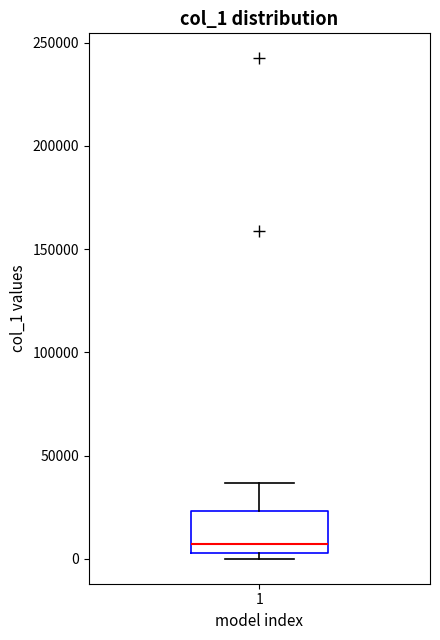

Where is the upper edge of the box at x = 1 on the y-axis? The values are not printed on the chart, so give them approximately, as read against the axis.

25000